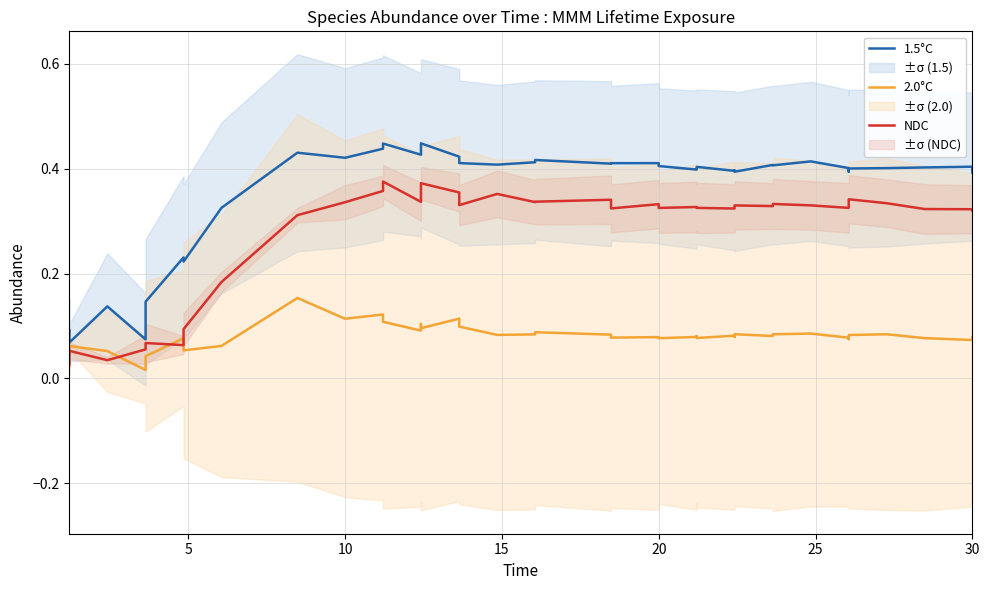

What is the label of the 10th point from the left?

10